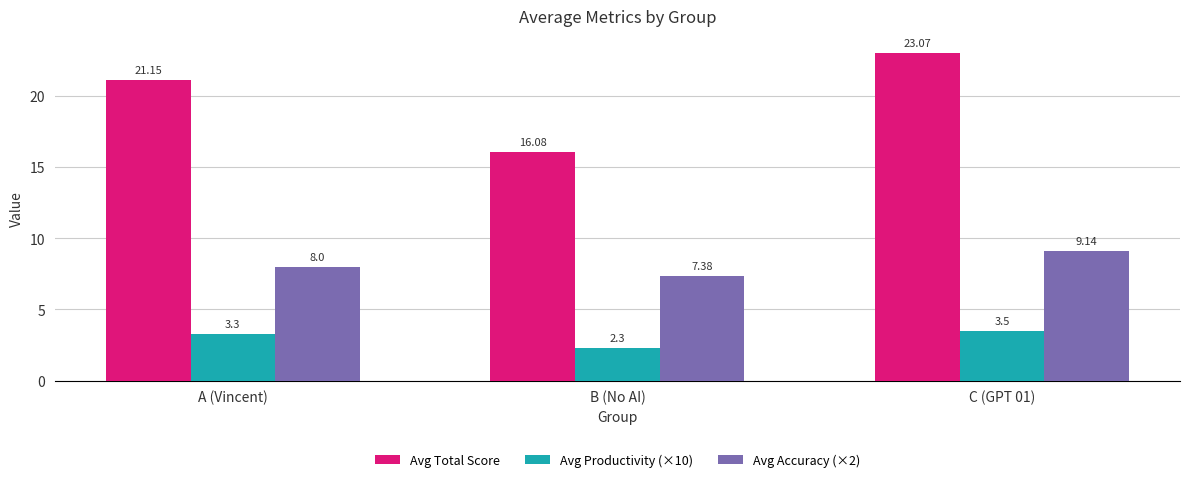

What is the difference between the maximum and minimum values in the Avg Accuracy (×2) series?

1.8